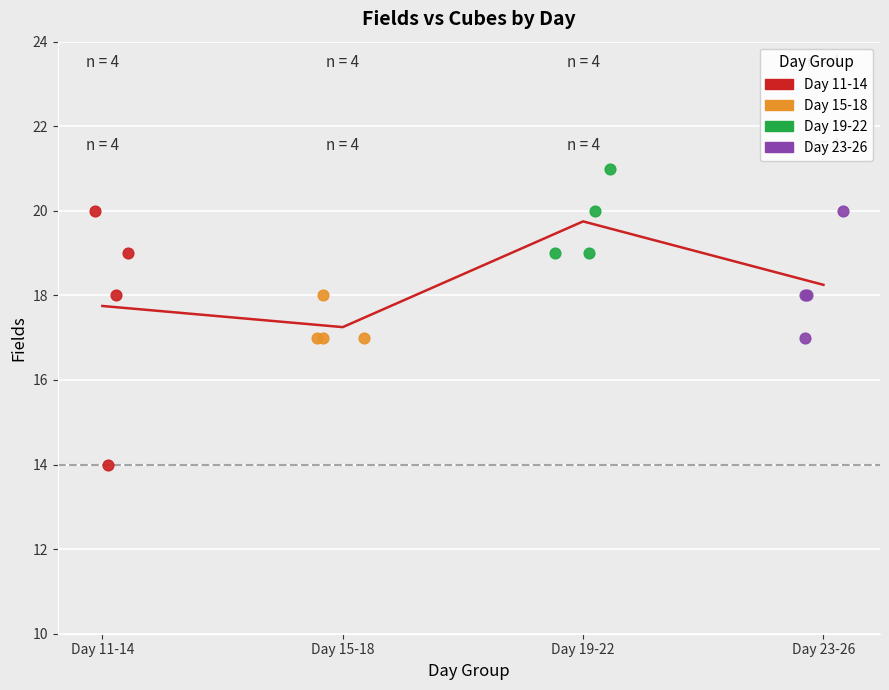

Which series contains the lowest Y value?

Day 11-14